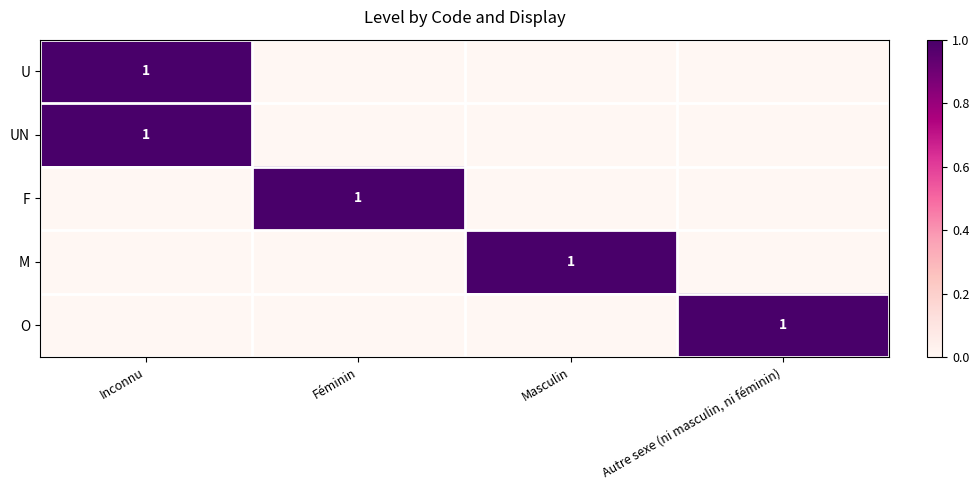

How many data points does each series have?

4